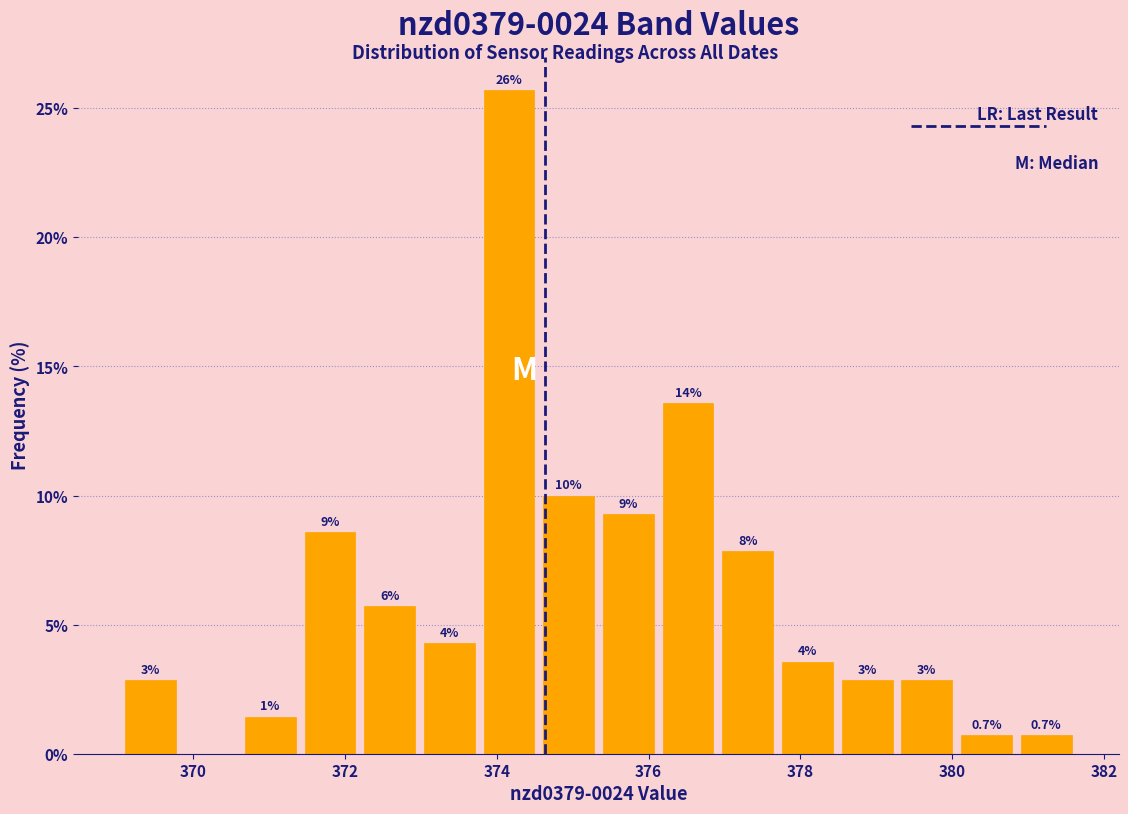

Read against the x-axis, roughly where is the centre of the tallest bar?

374.2